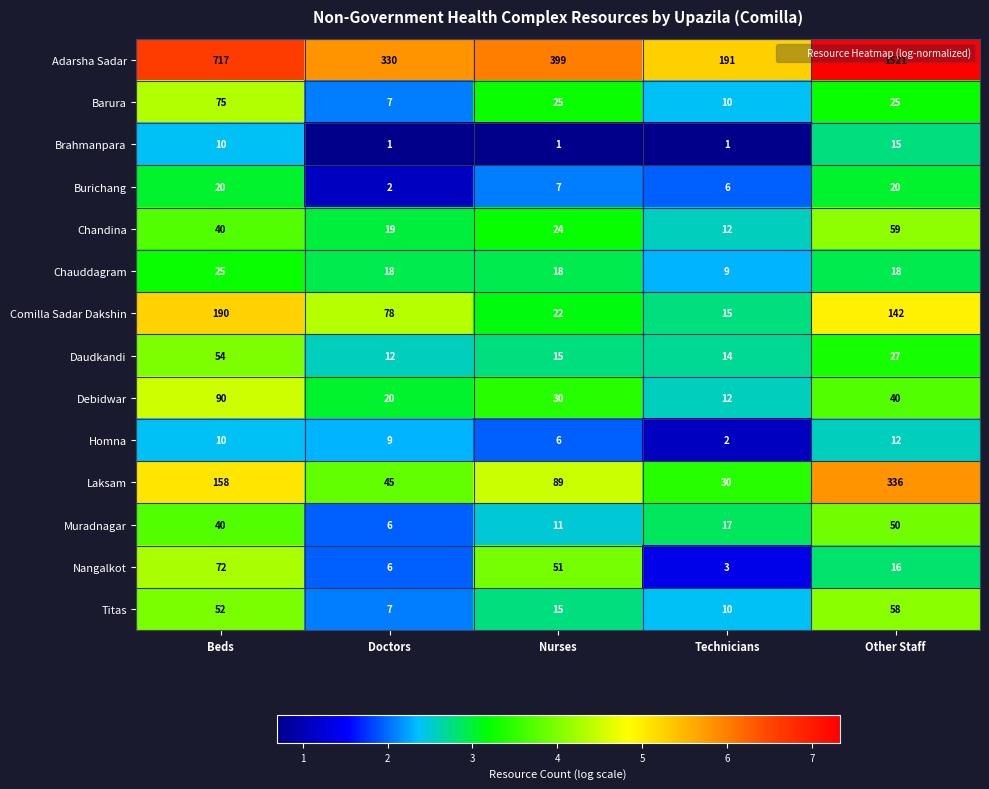

At which label is Debidwar closest to 51?

Other Staff